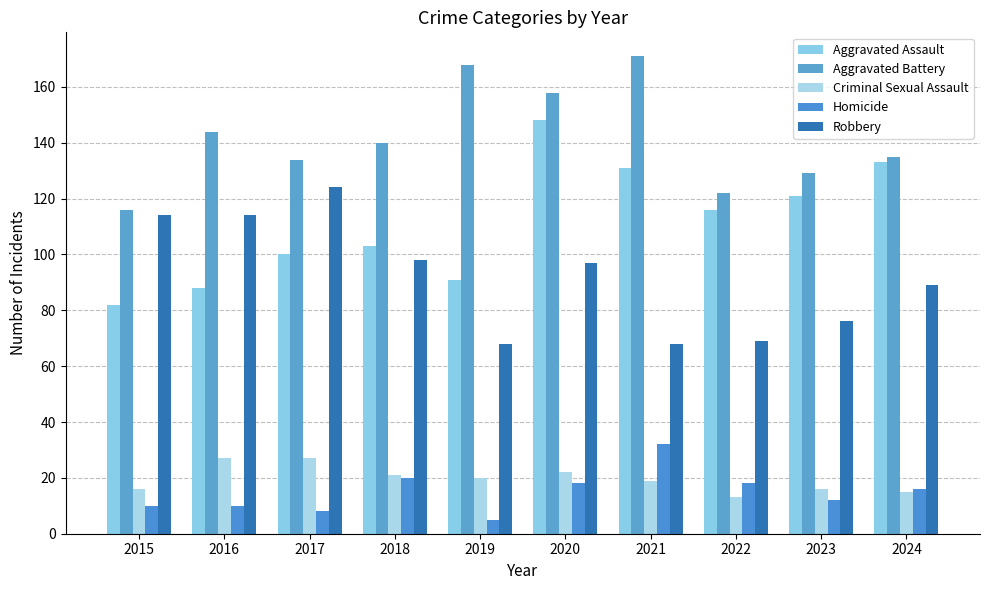

Reading left to right, extract all data points from this chart.

Aggravated Assault: 82	88	100	103	91	148	131	116	121	133
Aggravated Battery: 116	144	134	140	168	158	171	122	129	135
Criminal Sexual Assault: 16	27	27	21	20	22	19	13	16	15
Homicide: 10	10	8	20	5	18	32	18	12	16
Robbery: 114	114	124	98	68	97	68	69	76	89